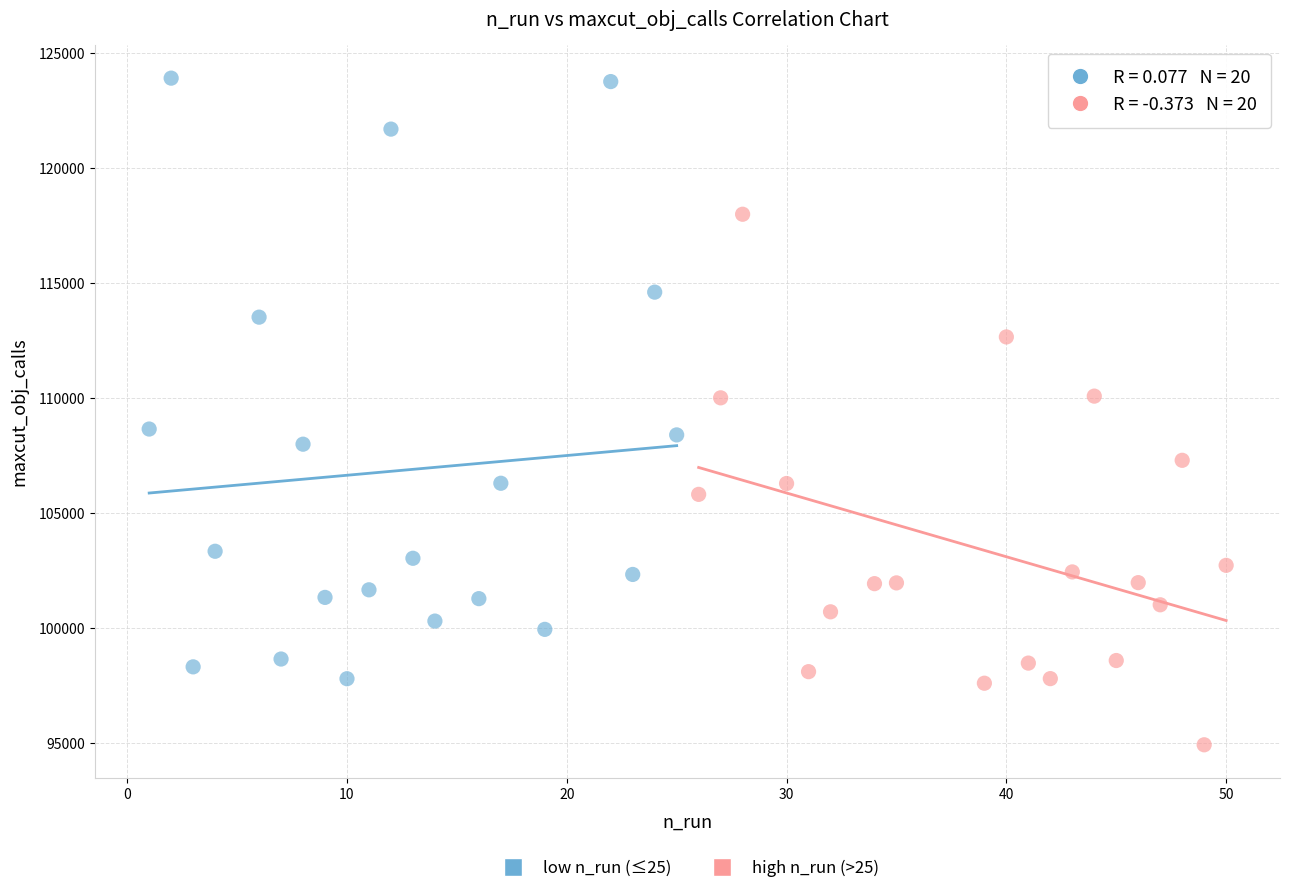

Which series reaches the minimum Y coordinate?

high n_run (>25)